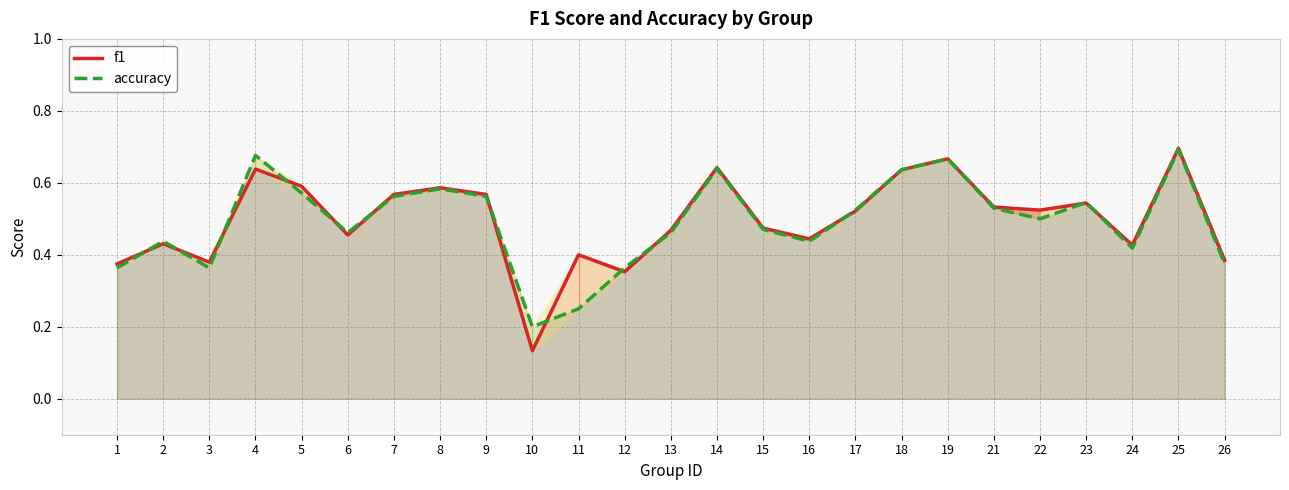

Rank the series at 3 from lowest to highest value.

accuracy, f1